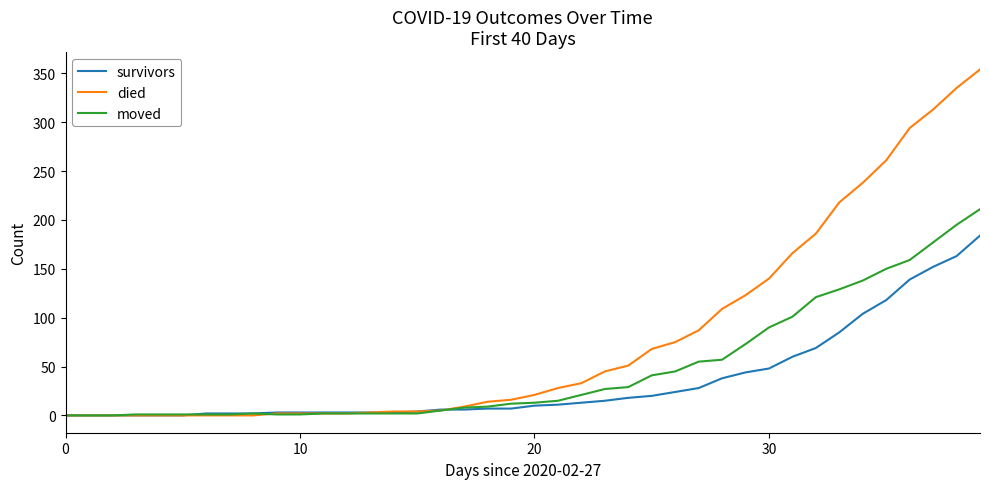

Which series has the largest total across all categories?

died